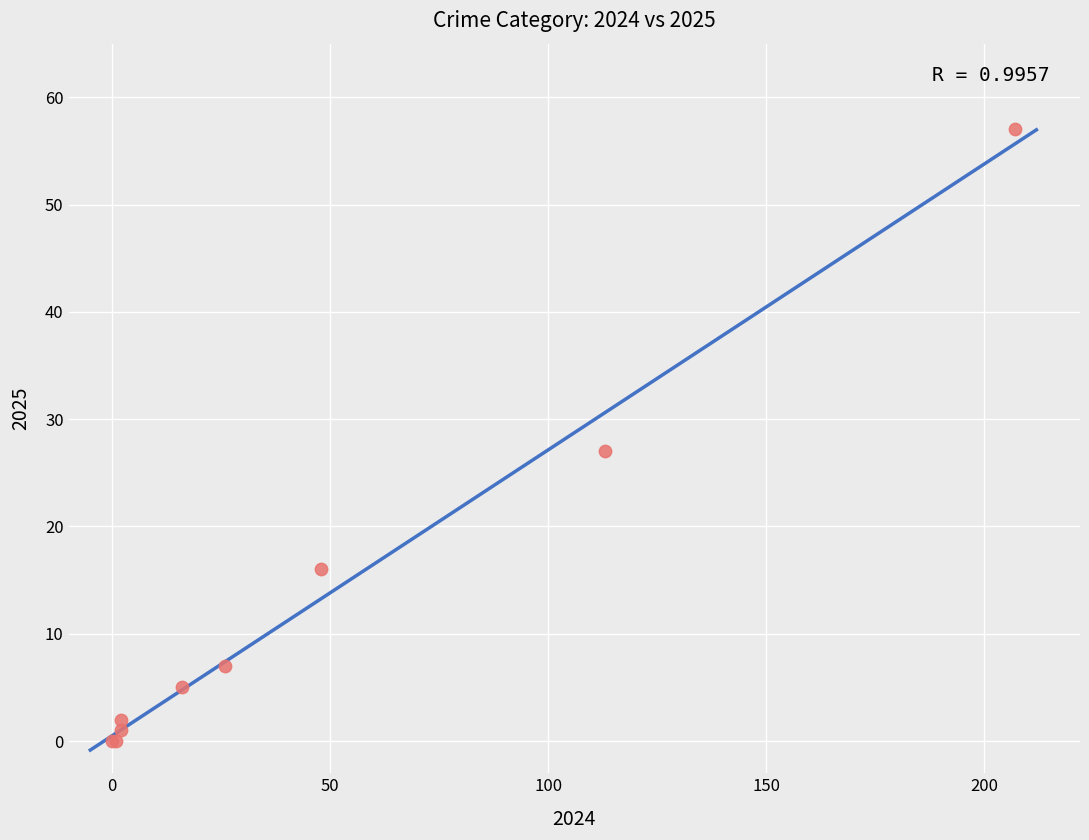

What Y value in the scatter plot is closest to 28?

27